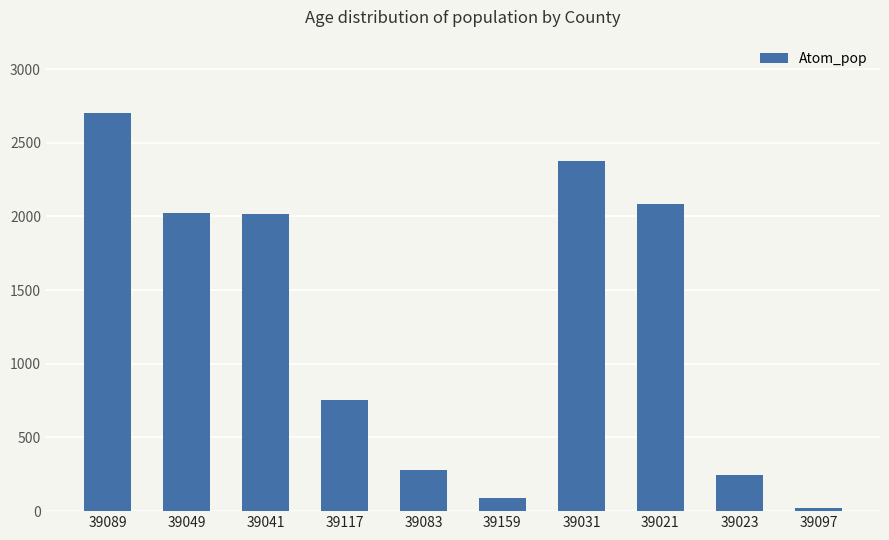

What is the maximum value shown in the chart?

2705